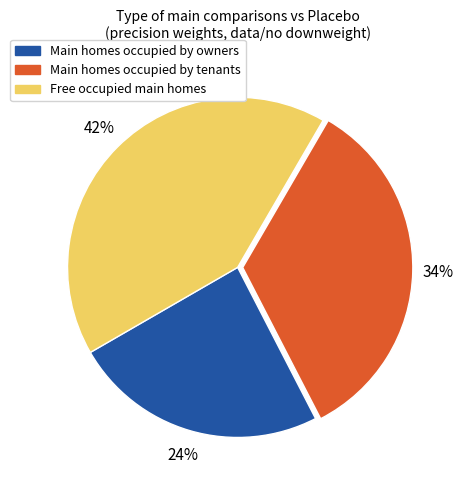

Does any single category account for the majority?

No